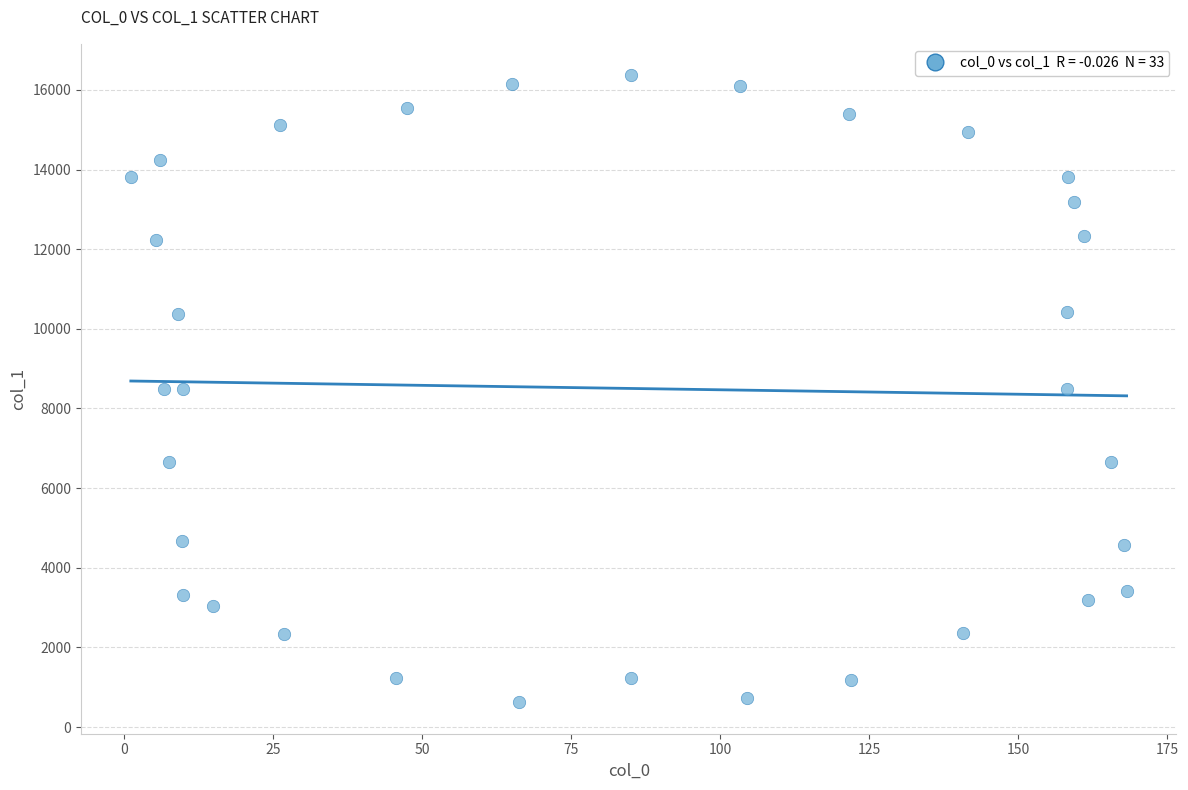

What is the range of X values (max minus min)?

167.1